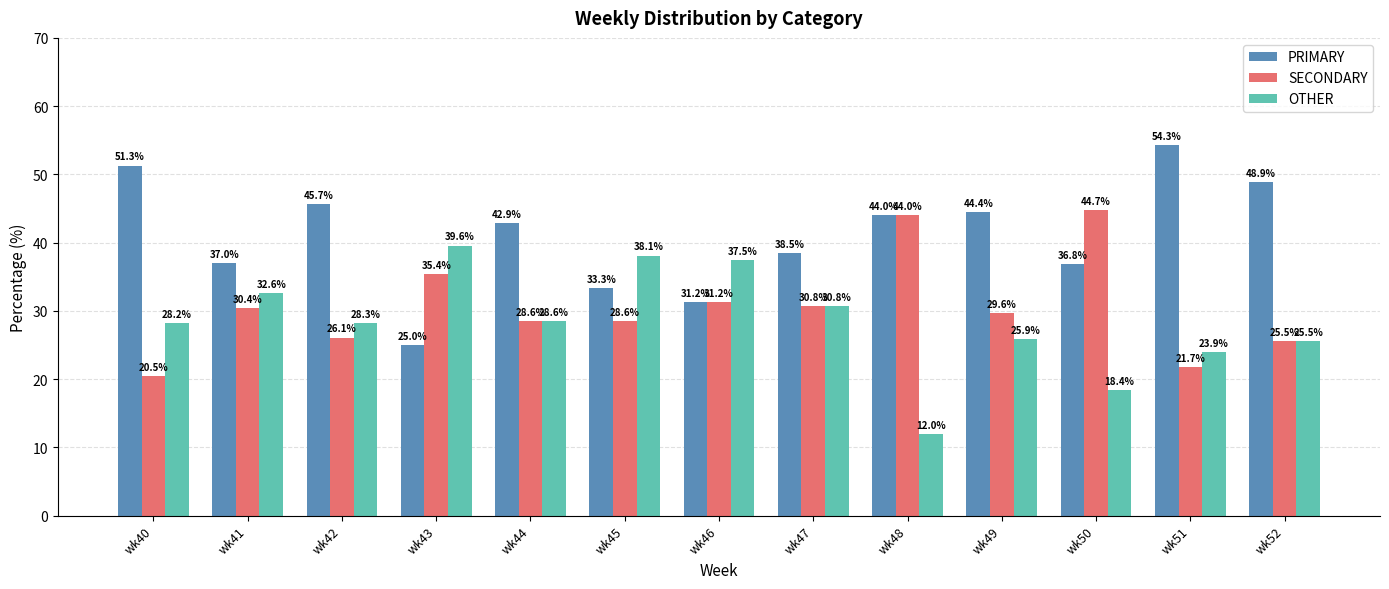

The value of SECONDARY at wk47 is 30.8. True or false?

True